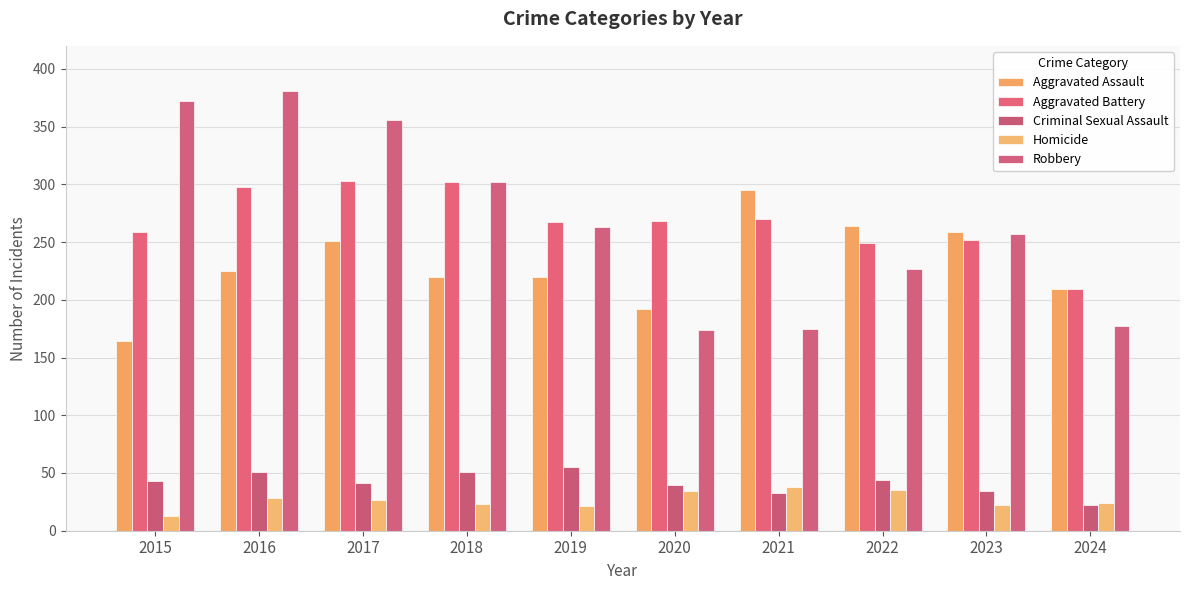

What is the sum of all Aggravated Battery values?

2677